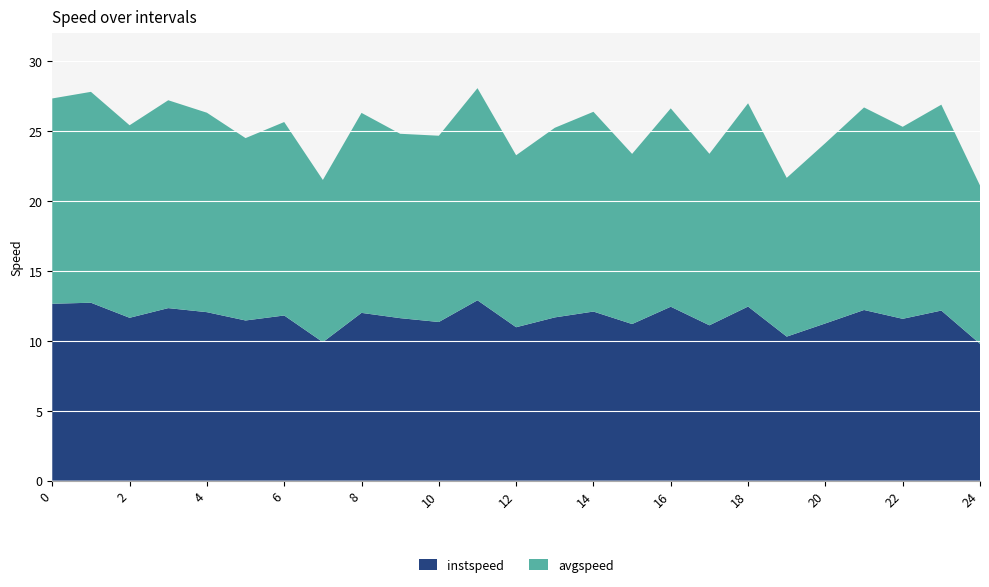

Reading right to left, extract all data points from this chart.

instspeed: 24=9.8	23=12.2	22=11.6	21=12.2	20=11.2	19=10.3	18=12.5	17=11.1	16=12.4	15=11.2	14=12.1	13=11.7	12=11.0	11=12.9	10=11.3	9=11.6	8=12.0	7=9.9	6=11.8	5=11.5	4=12.1	3=12.3	2=11.6	1=12.7	0=12.7
avgspeed: 24=11.3	23=14.7	22=13.7	21=14.5	20=12.9	19=11.4	18=14.5	17=12.3	16=14.2	15=12.2	14=14.3	13=13.6	12=12.3	11=15.2	10=13.3	9=13.2	8=14.3	7=11.6	6=13.8	5=13.0	4=14.3	3=14.9	2=13.8	1=15.1	0=14.7